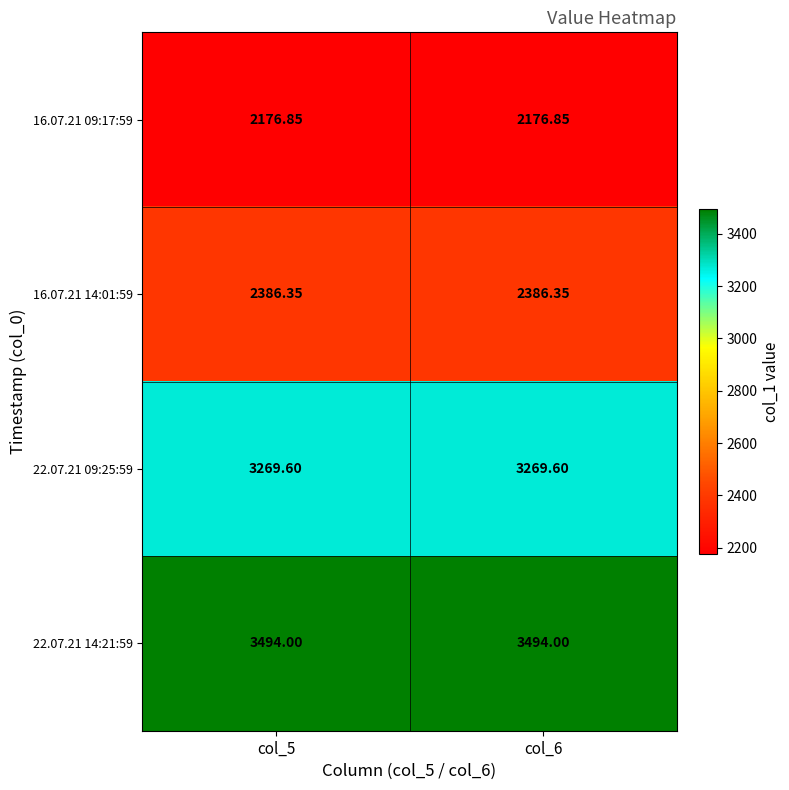

Is the value of 22.07.21 09:25:59 at col_6 greater than the value of 16.07.21 14:01:59 at col_5?

Yes